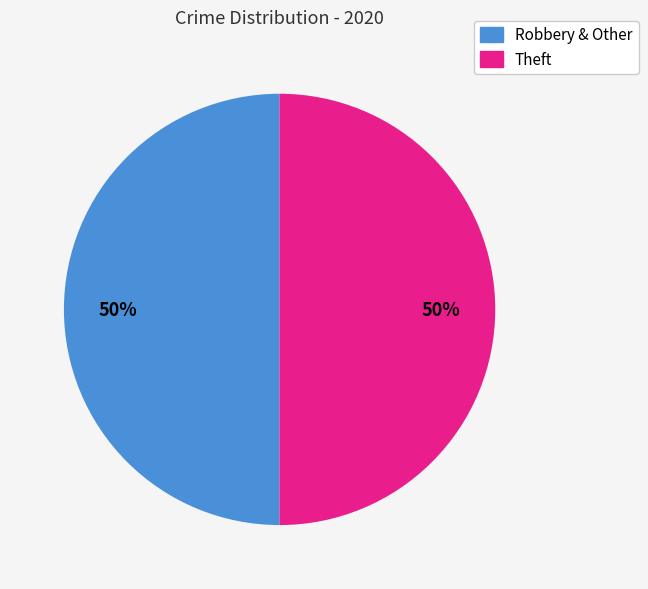

To the nearest percent, what is the average slice percentage?

50%